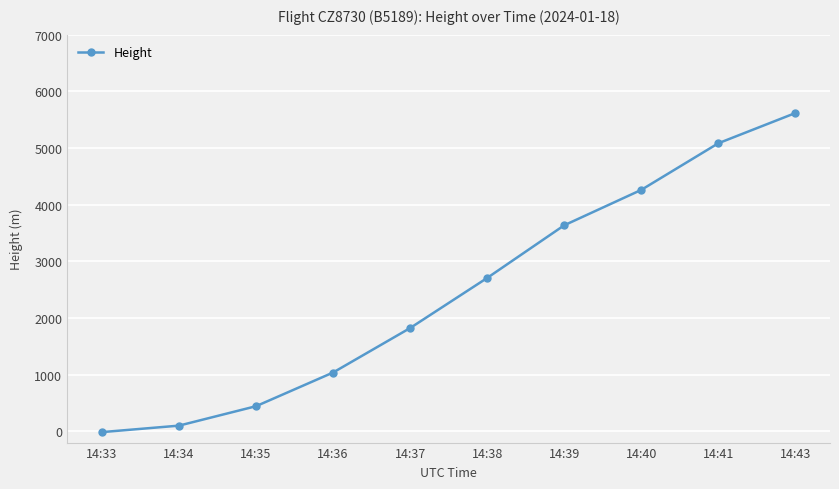

How many lines are shown in the chart?

1